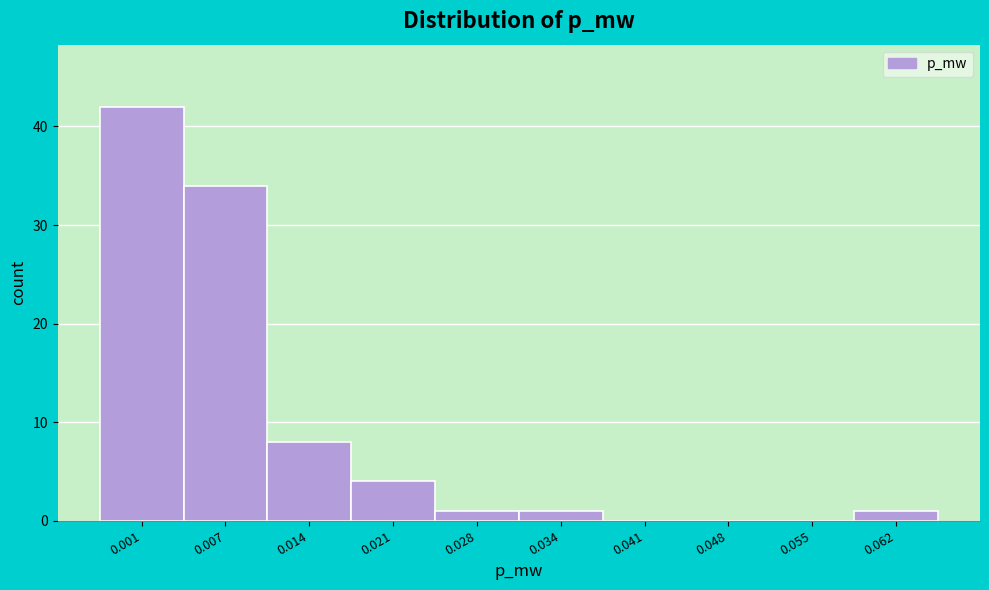

Reading left to right, list all the values displayed in this chart.

0.001=42	0.007=34	0.014=8	0.021=4	0.028=1	0.034=1	0.041=0	0.048=0	0.055=0	0.062=1